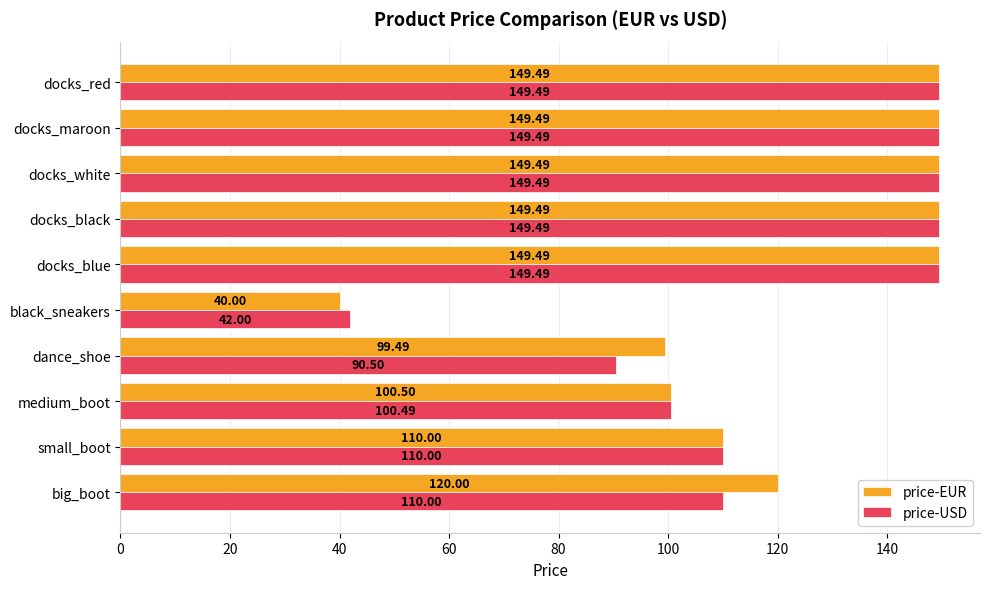

What is the minimum value shown in the chart?

40.0